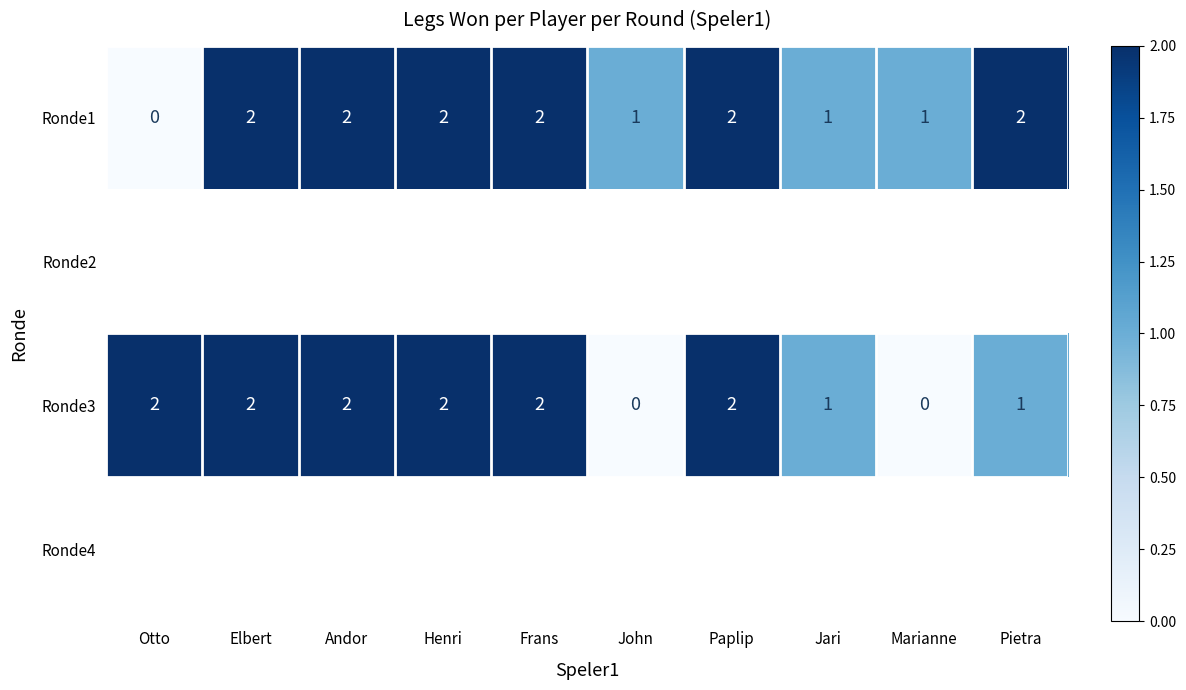

How many data points in Ronde1 are less than 2?

4